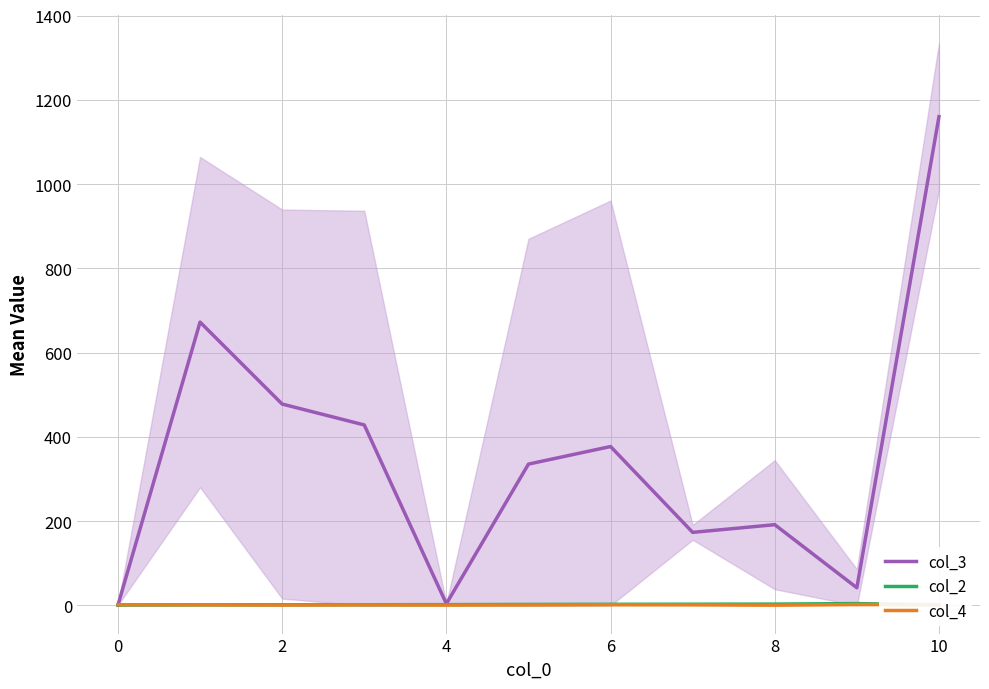

At which label does col_4 first exceed 1?

0